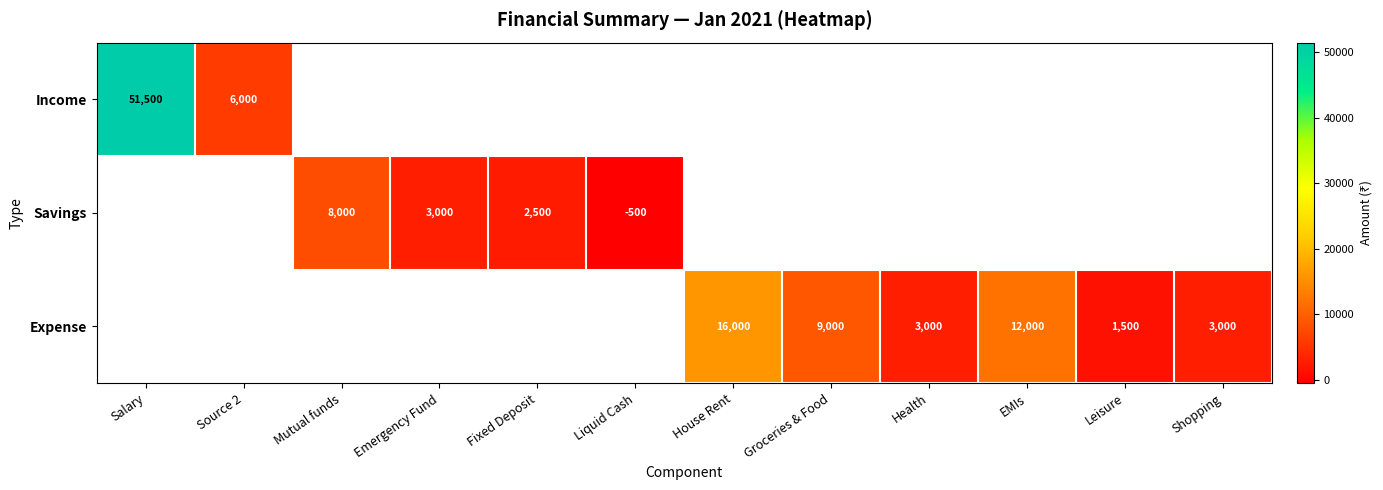

The Expense series shows 9000 at Groceries & Food. True or false?

True